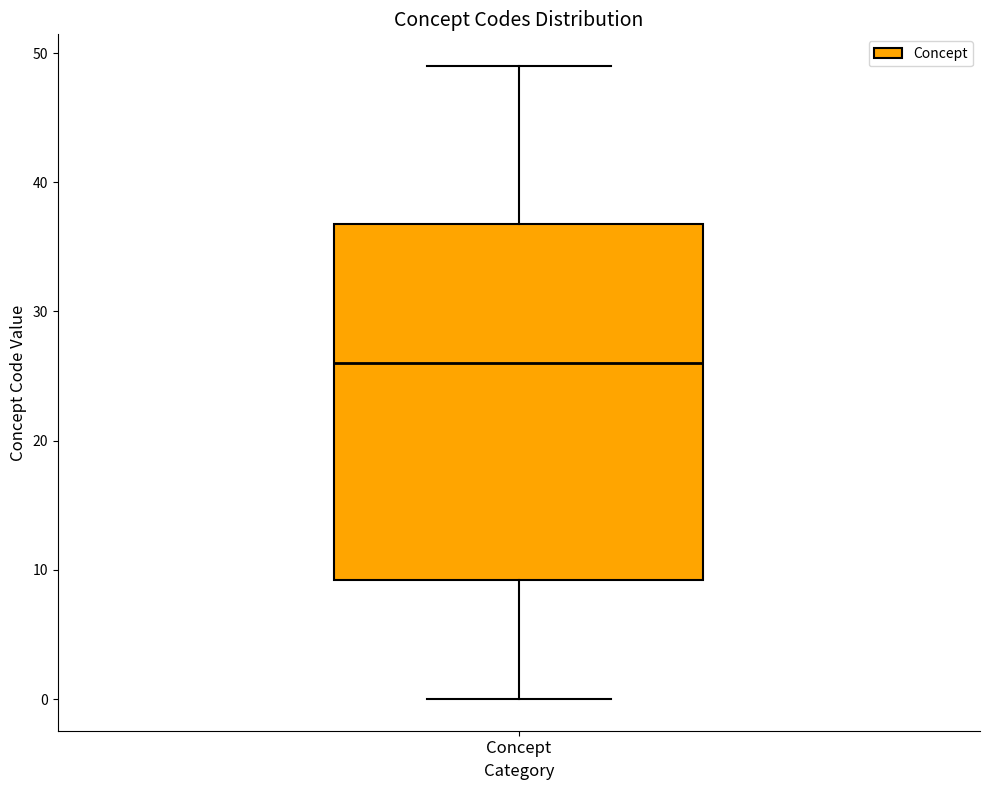

Read this box plot against the y-axis: the position of the median line, the range covered by the box, and the ends of both whiskers. The values are not printed on the chart, so give them approximately, as read against the axis.

median 26, box 9 to 37, whiskers 0 to 49